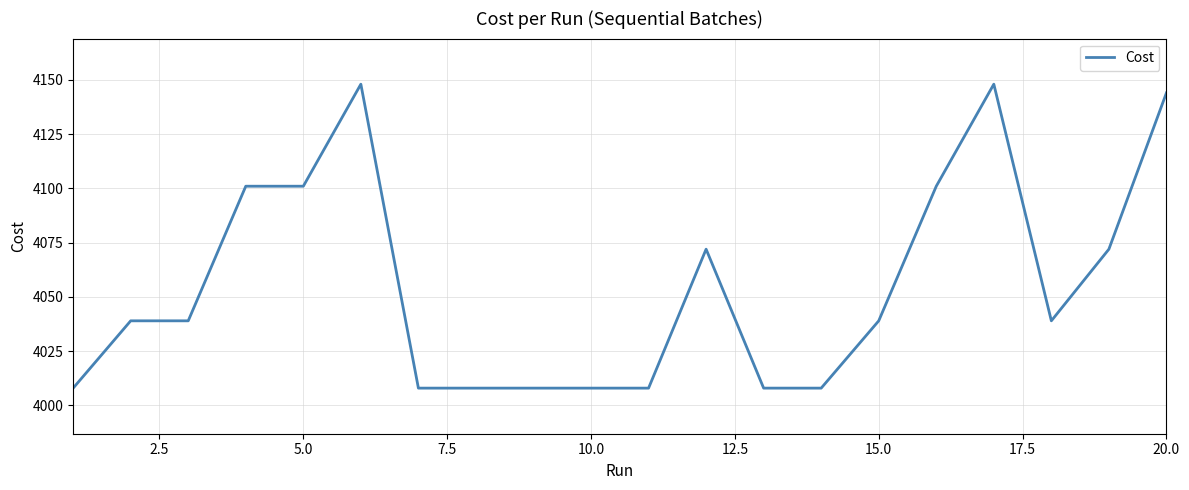

What is the difference between the maximum and minimum values?

140.0